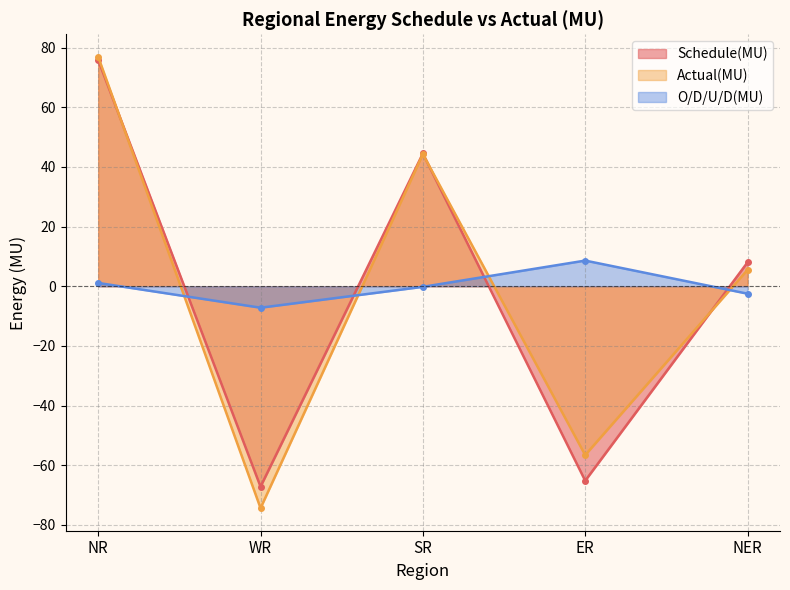

At which category does Schedule(MU) reach its first local peak?

SR